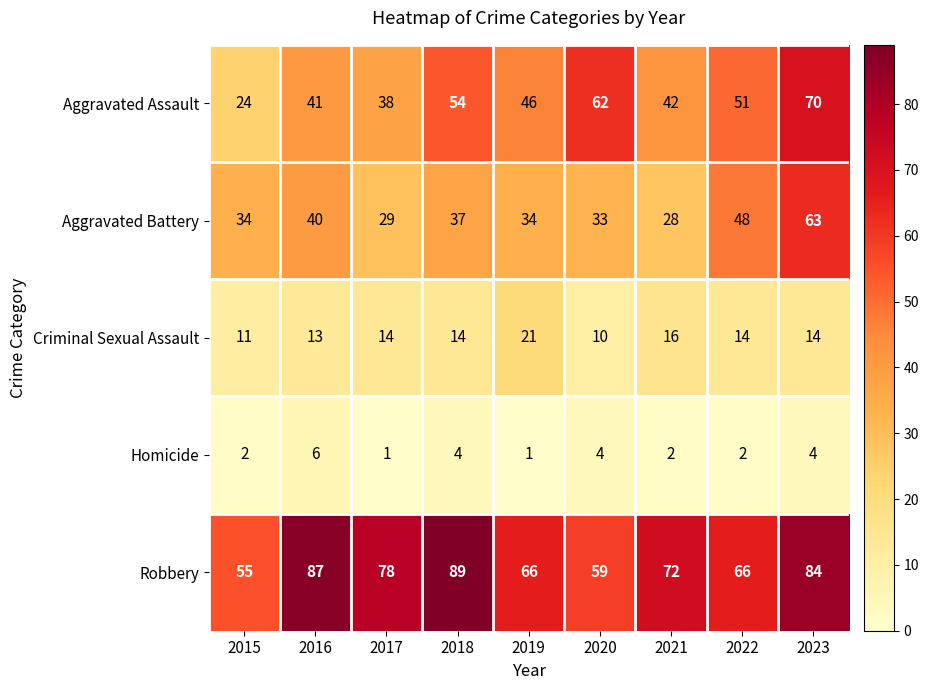

What is the greatest value displayed?

89